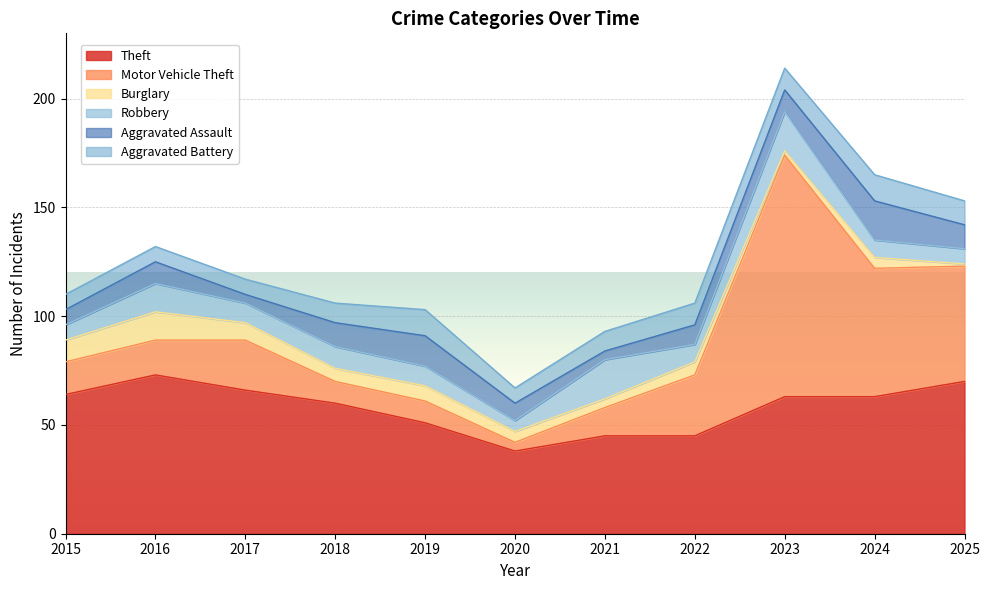

What is the sum of the Aggravated Battery values at 2024 and 2019?

24